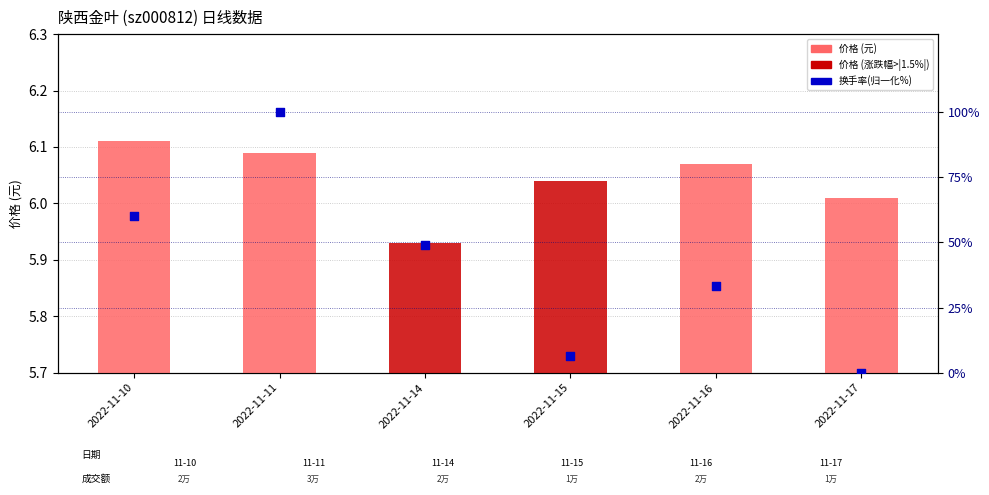

What is the total value across all series at 2022-11-17?

6.0